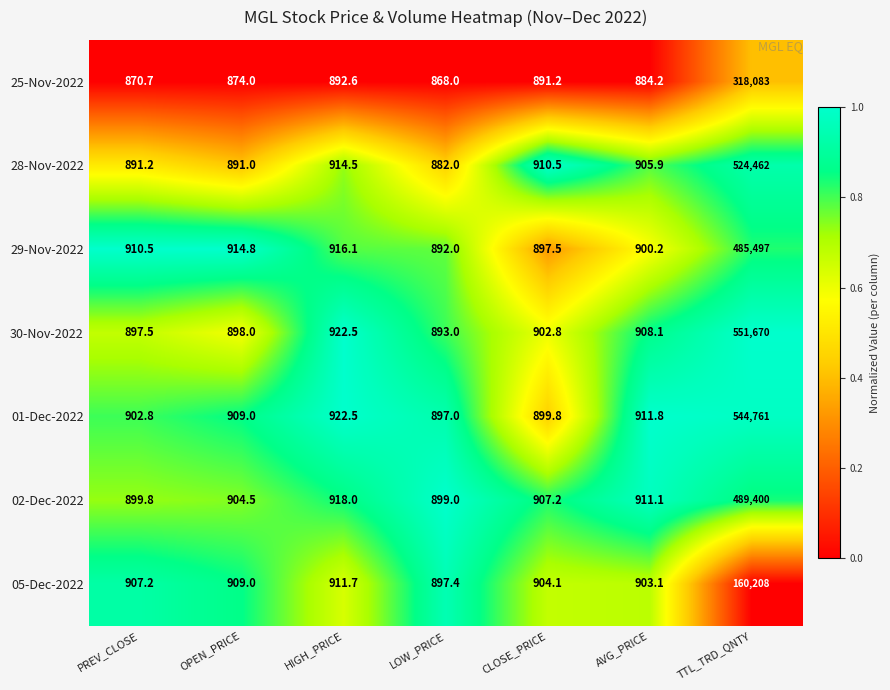

The 02-Dec-2022 series shows 918.0 at HIGH_PRICE. True or false?

True